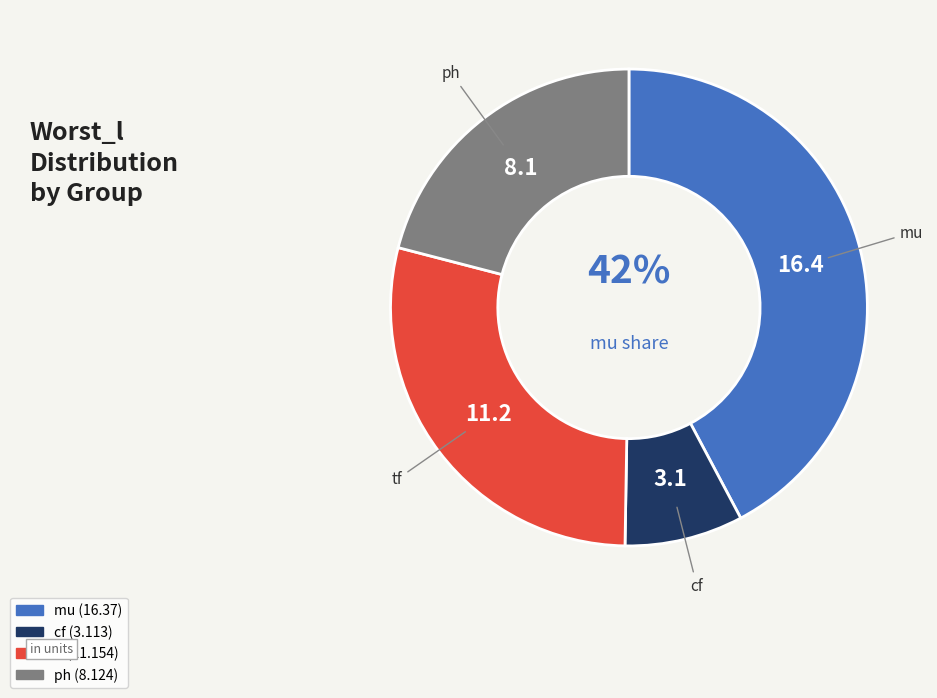

What is the smallest slice in the pie chart?

cf